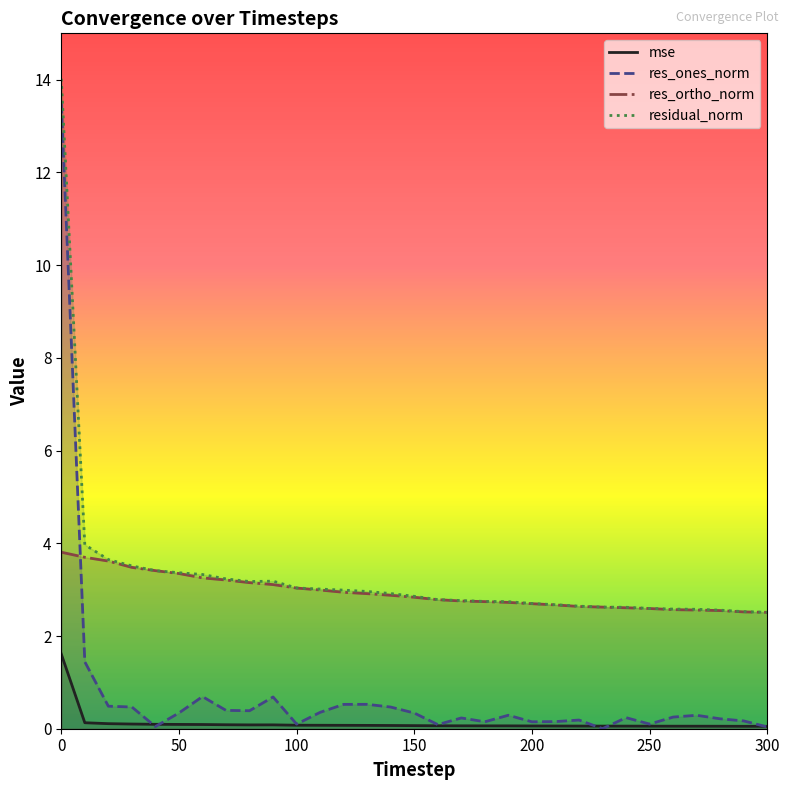

Does the chart display data point markers on the line(s)?

No